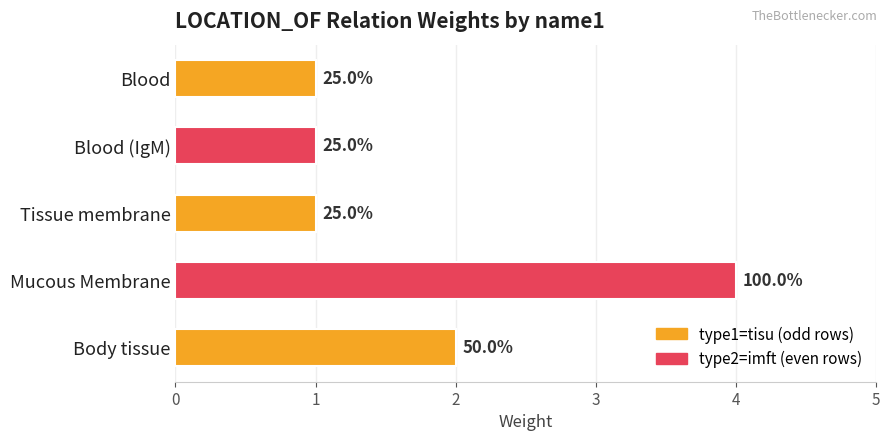

What is the difference between the maximum and minimum values?

3